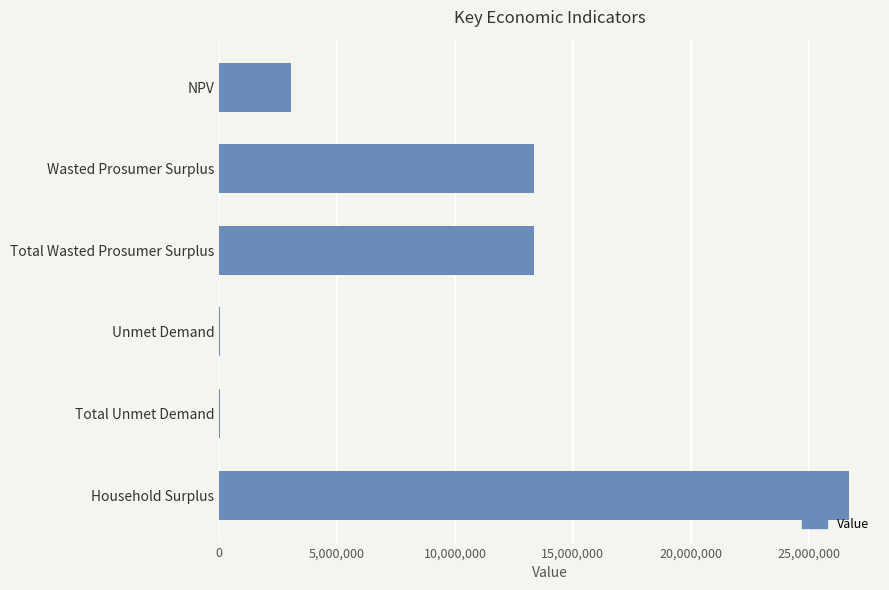

What is the sum of all values?

56477048.1